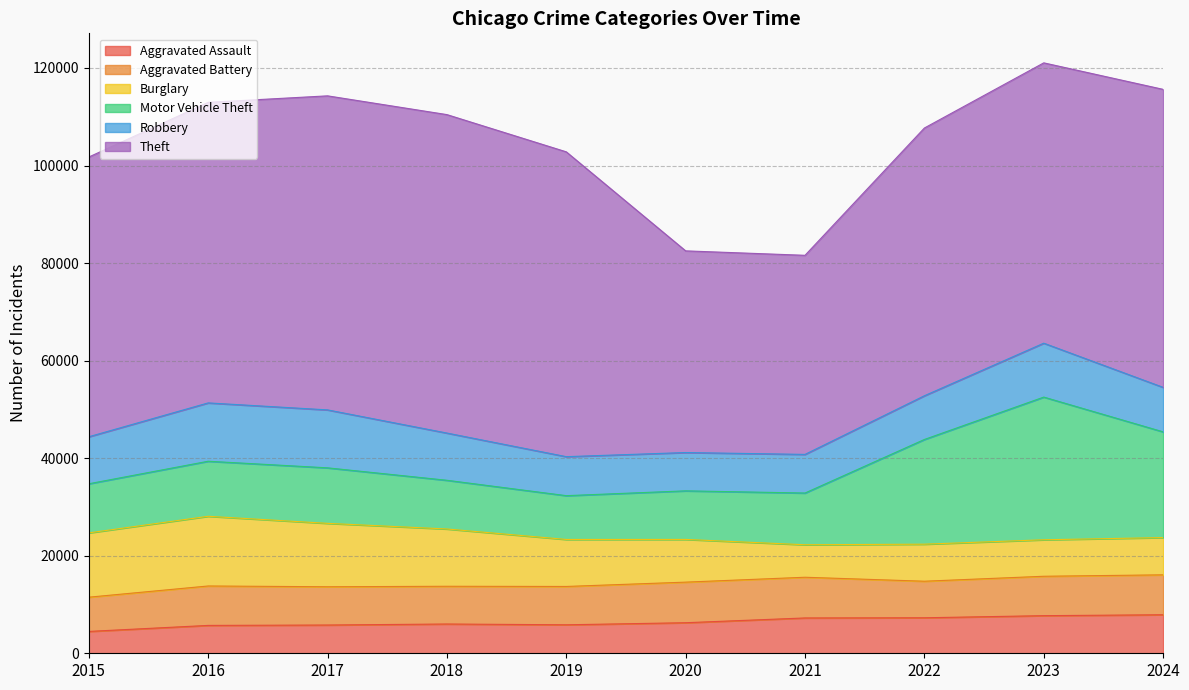

True or false: Theft has more than 0 interior local peaks.

True